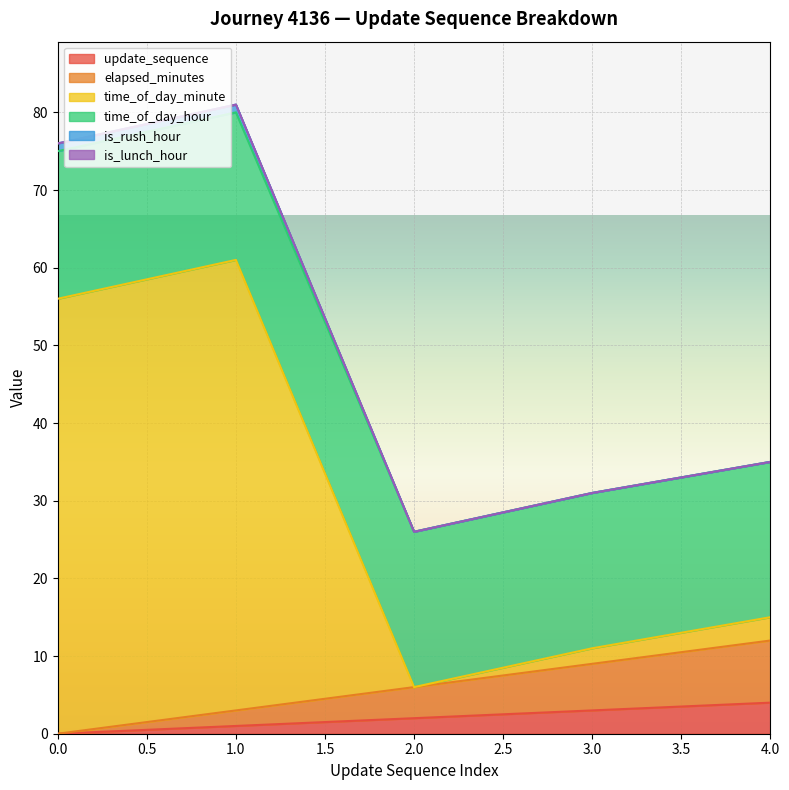

What is the difference between the maximum and minimum values in the update_sequence series?

4